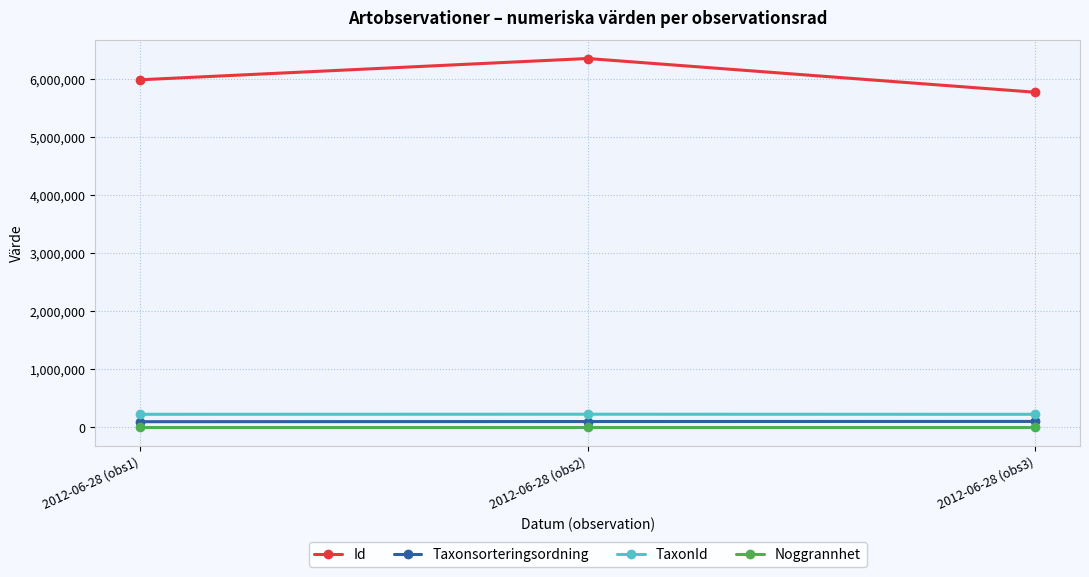

At which label is TaxonId closest to 224089?

2012-06-28 (obs1)